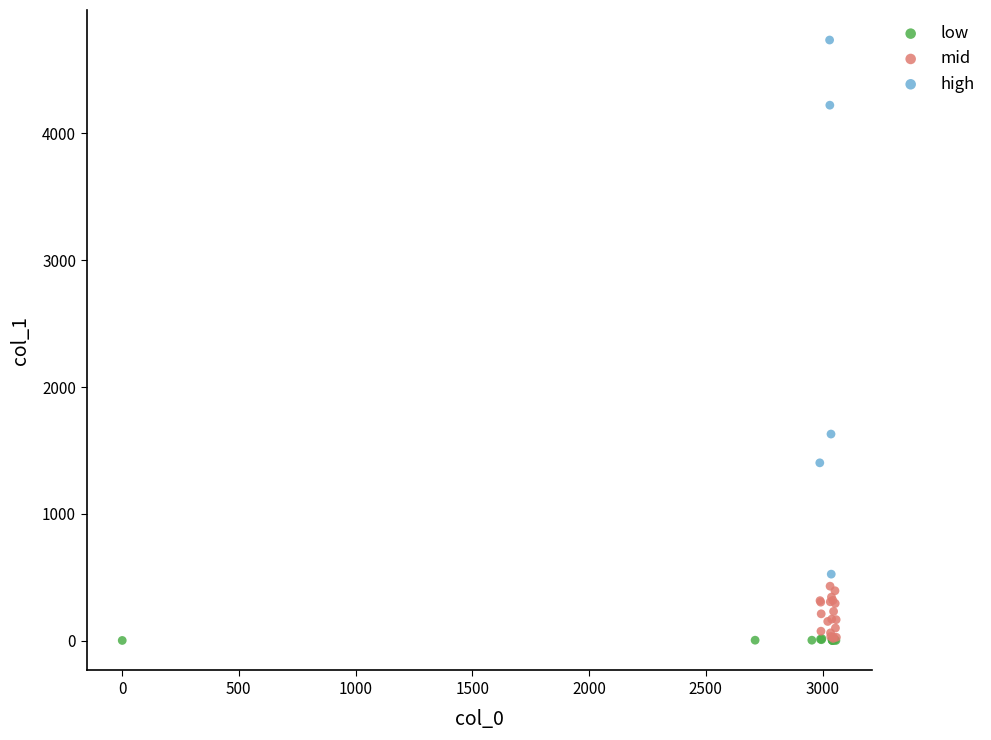

Which series has the widest spread of Y values?

high